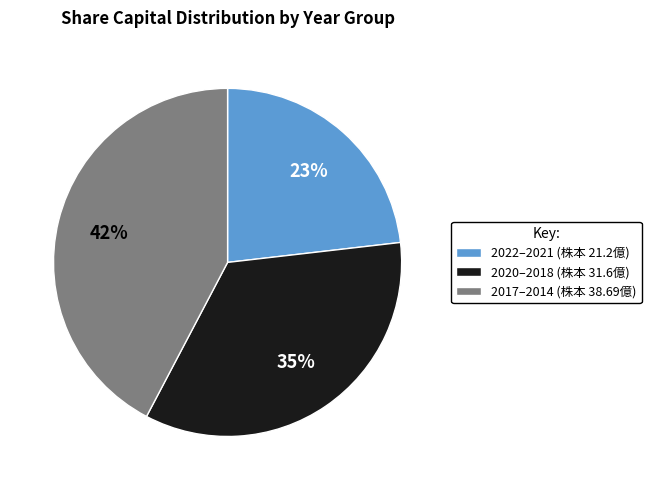

To the nearest percent, what is the difference between the largest and smallest slice percentages?

19%